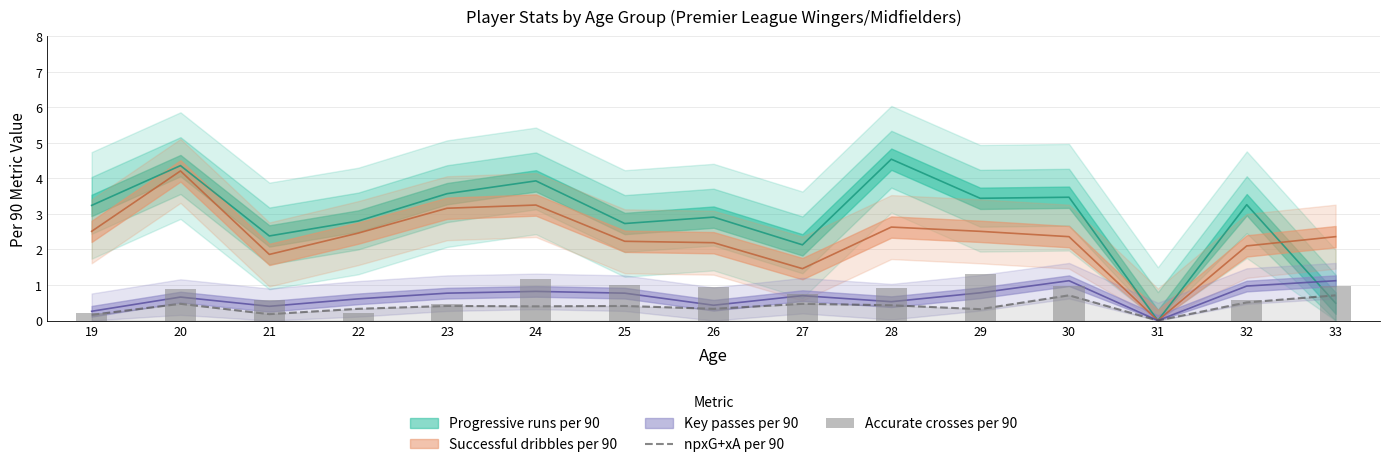

What is the value of the Accurate crosses per 90 bar at the 12th from the left?

1.0